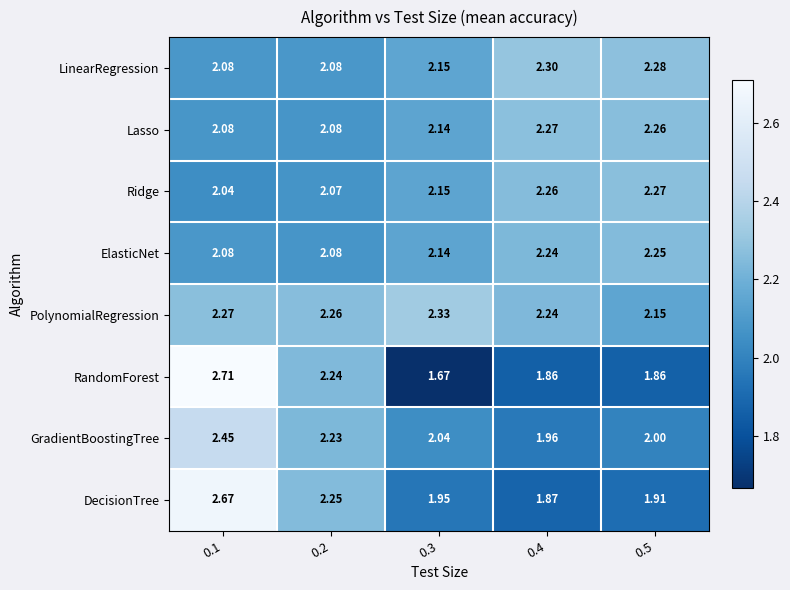

Which series has the largest range (max minus min)?

RandomForest